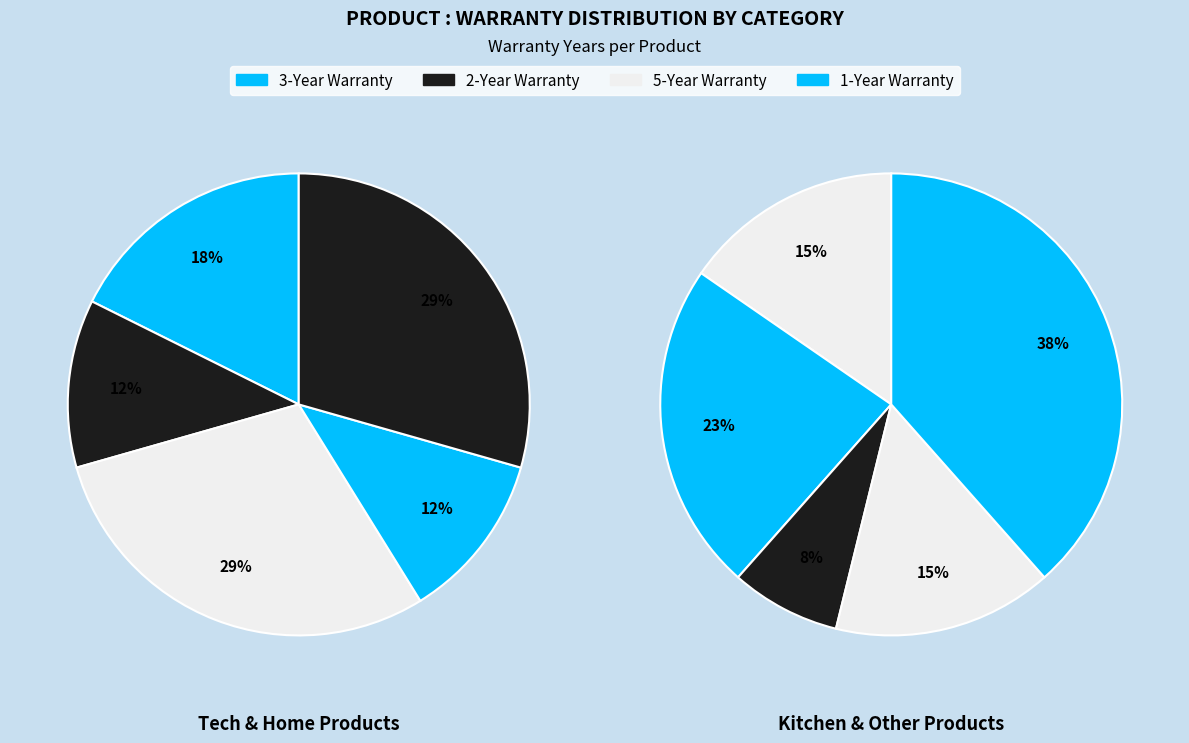

True or false: Tablet accounts for 9% of the total.

False